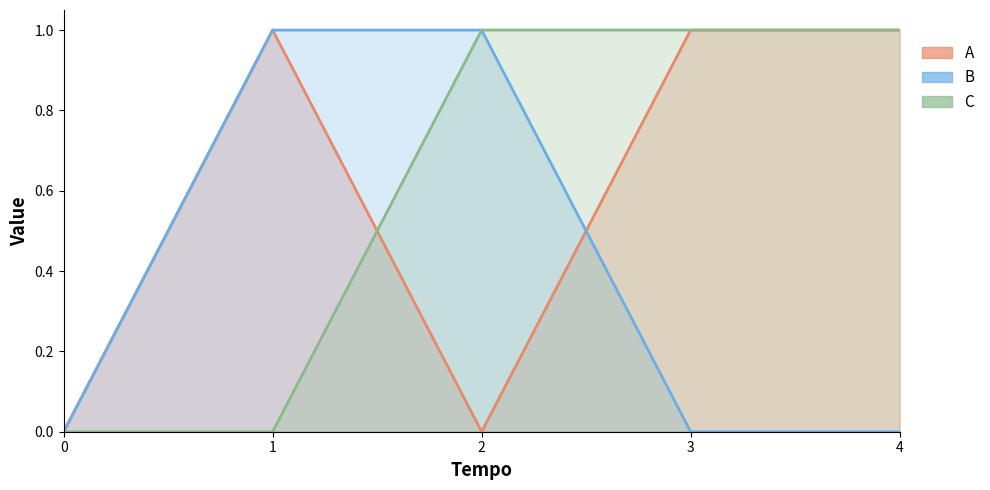

What are all the series names shown in the legend?

A, B, C